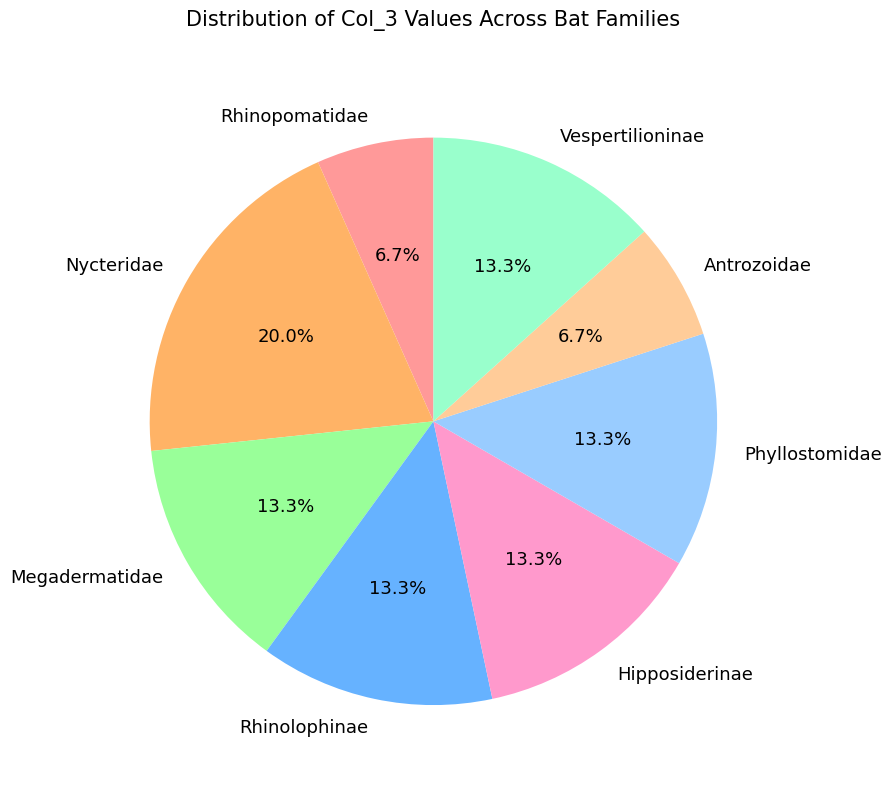

What is the largest slice in the pie chart?

Nycteridae